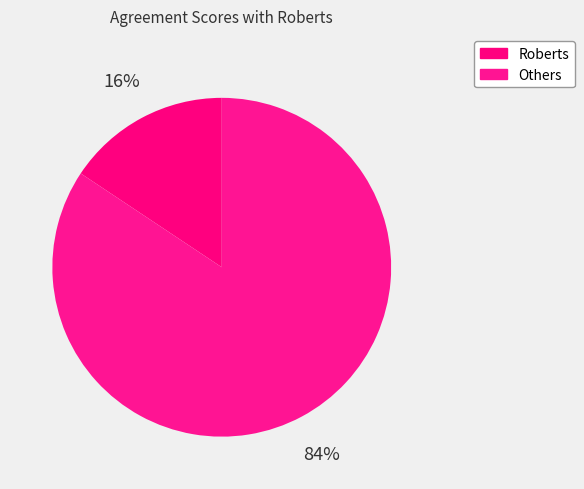

Which slice is the smallest?

Roberts